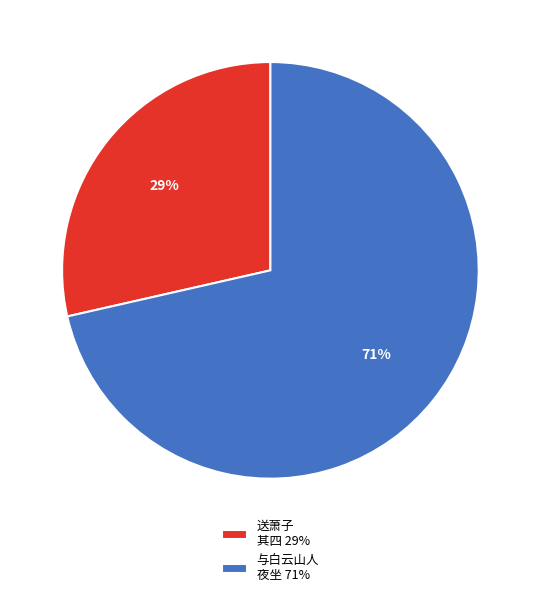

The 送萧子 其四 29% slice represents 20% of the pie. True or false?

False